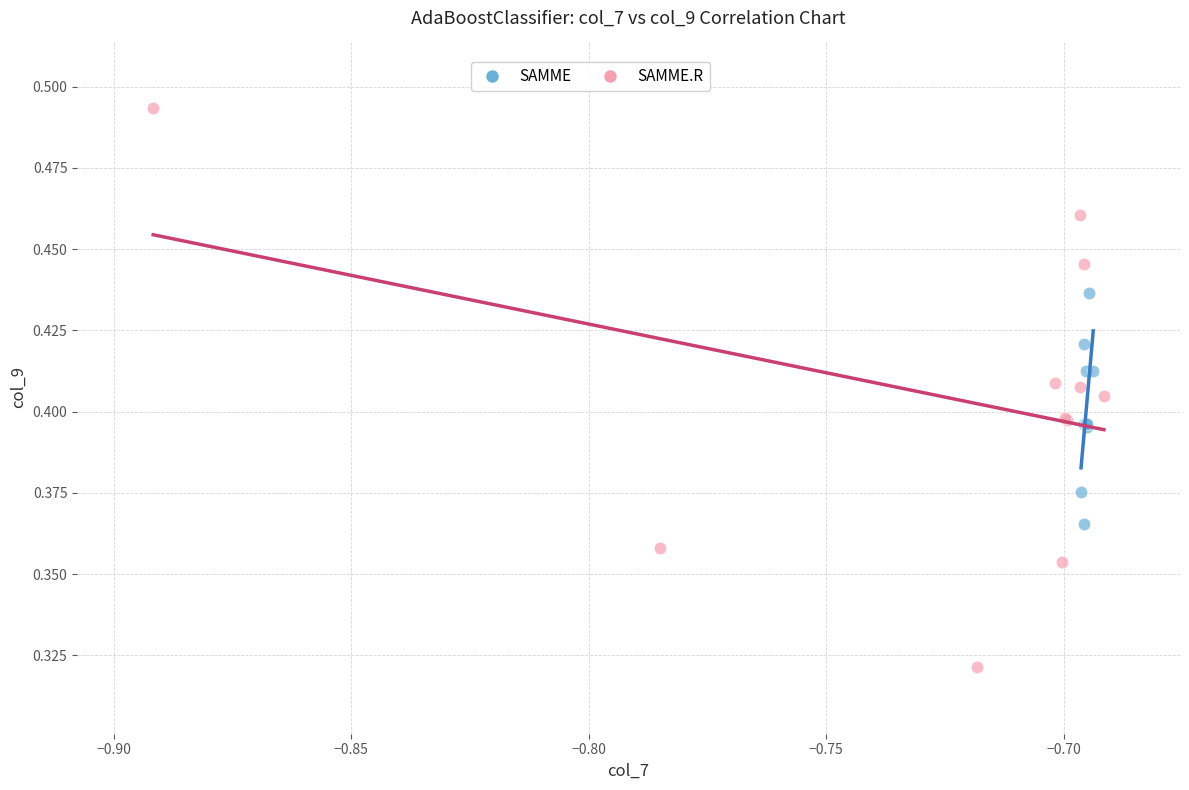

What are all the series names shown in the legend?

SAMME, SAMME.R